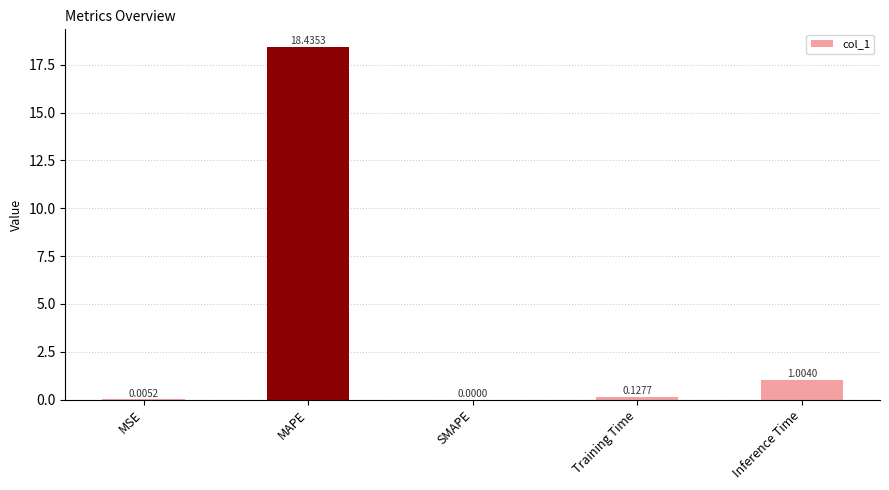

What is the sum of the values at MSE and MAPE?

18.4